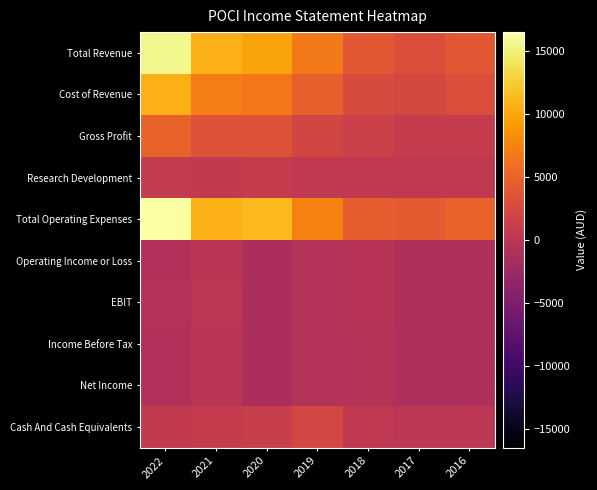

Rank the series by their maximum value, from highest to lowest.

Total Operating Expenses, Total Revenue, Cost of Revenue, Gross Profit, Cash And Cash Equivalents, Research Development, EBIT, Operating Income or Loss, Income Before Tax, Net Income